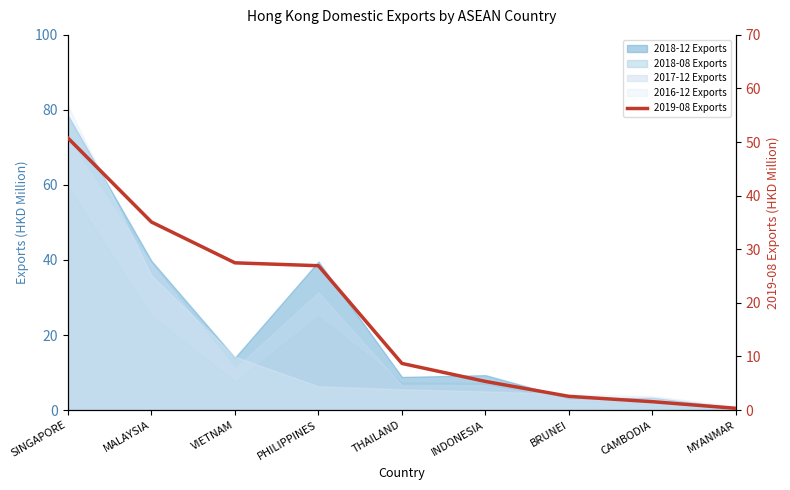

The chart shows a value of 51.1 at MALAYSIA. True or false?

False